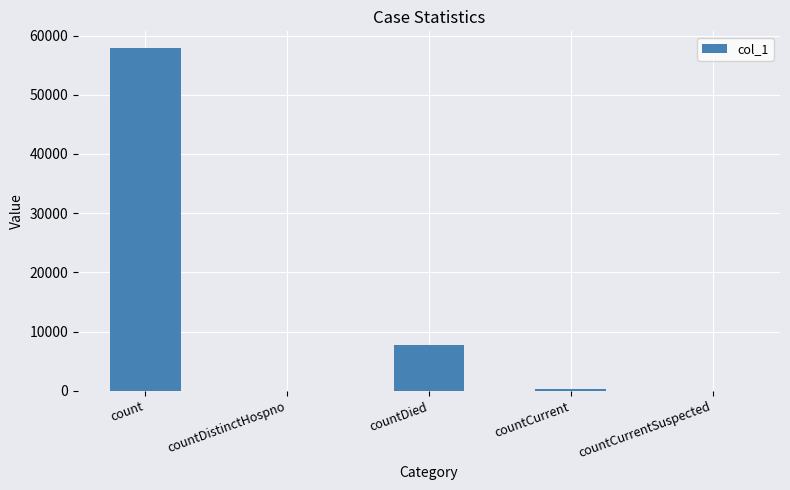

True or false: the data shows 360 at countCurrent.

True